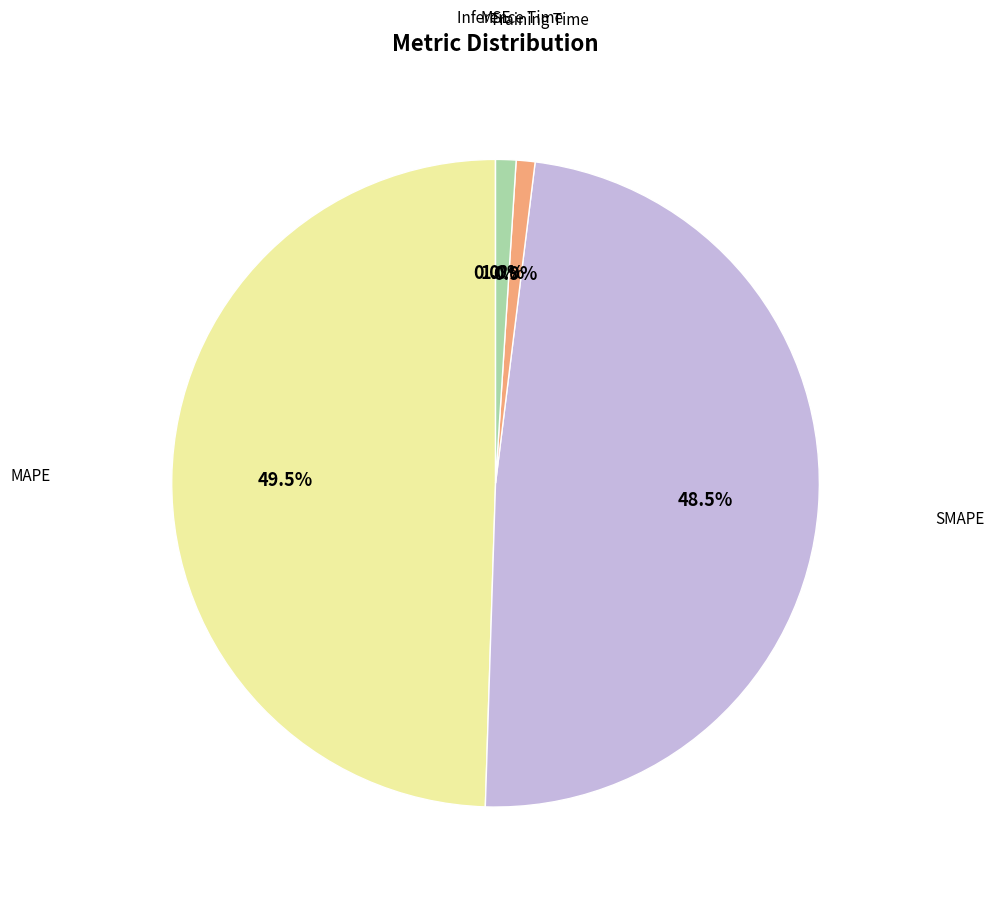

Is there any slice that represents more than half of the pie?

No